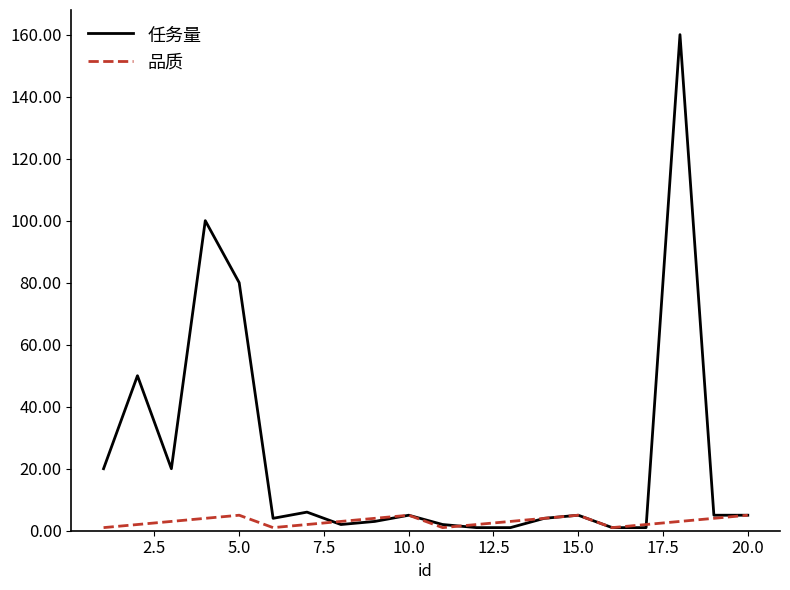

What is the greatest value displayed?

160